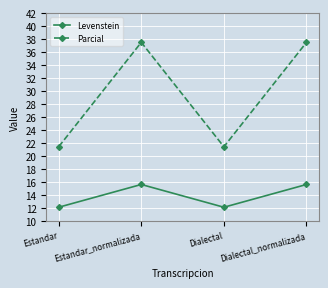

What is the label of the 4th point from the left?

Dialectal_normalizada